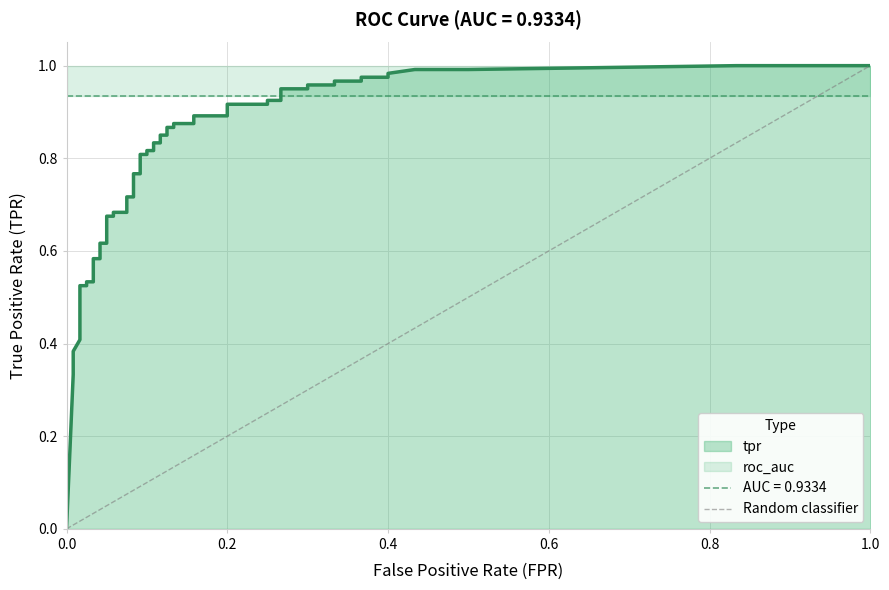

The value at 0.0 is 1. True or false?

False